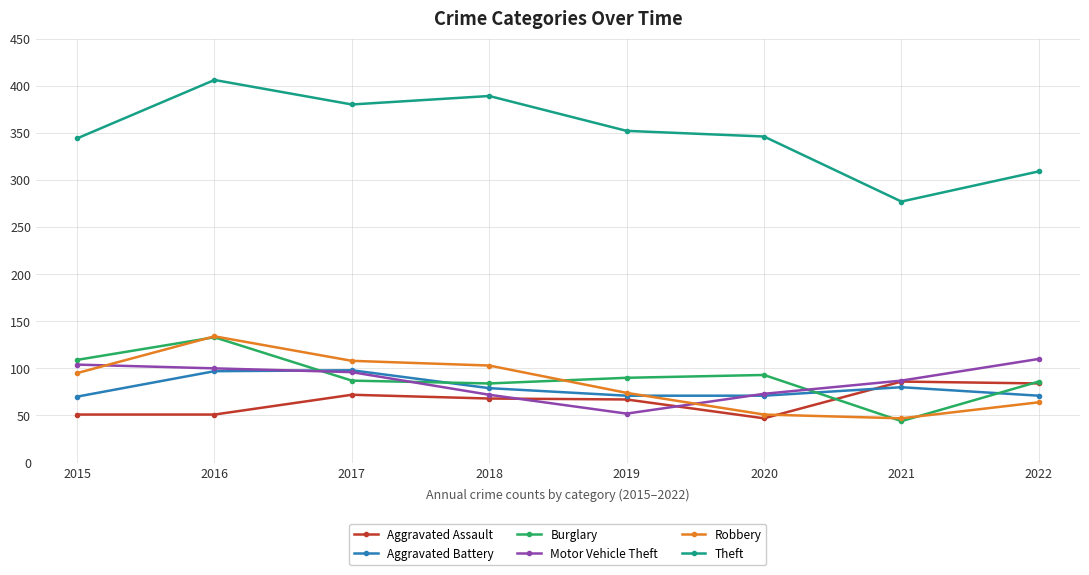

What is the greatest value displayed?

406